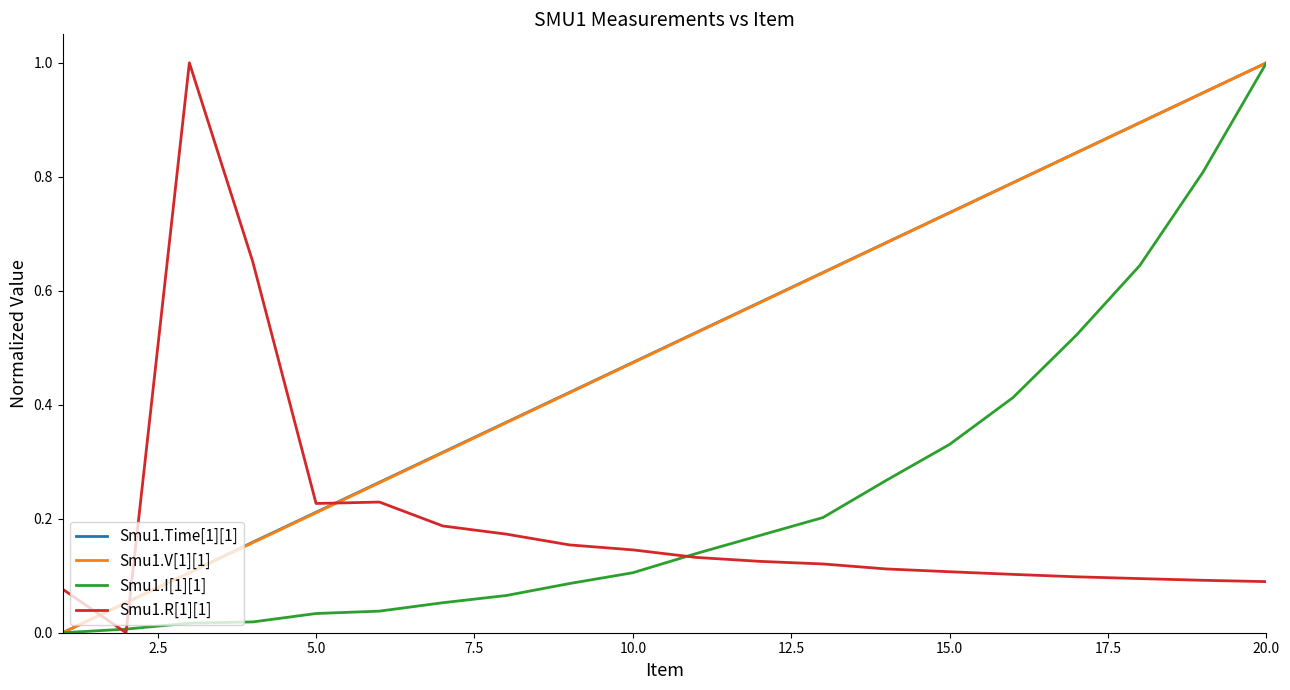

True or false: Smu1.I[1][1] has more than 2 points higher than both neighbors.

False